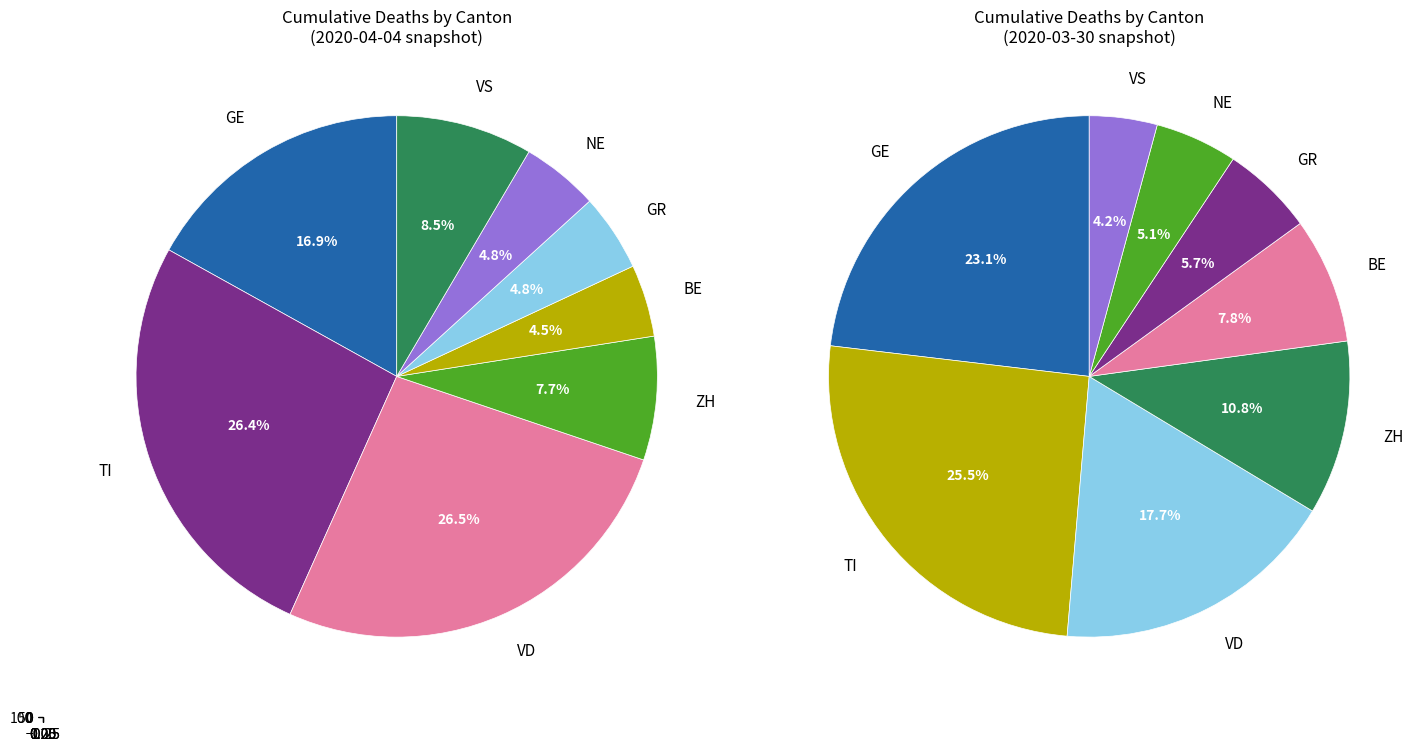

Is 2020-04-01 the majority of the pie?

No